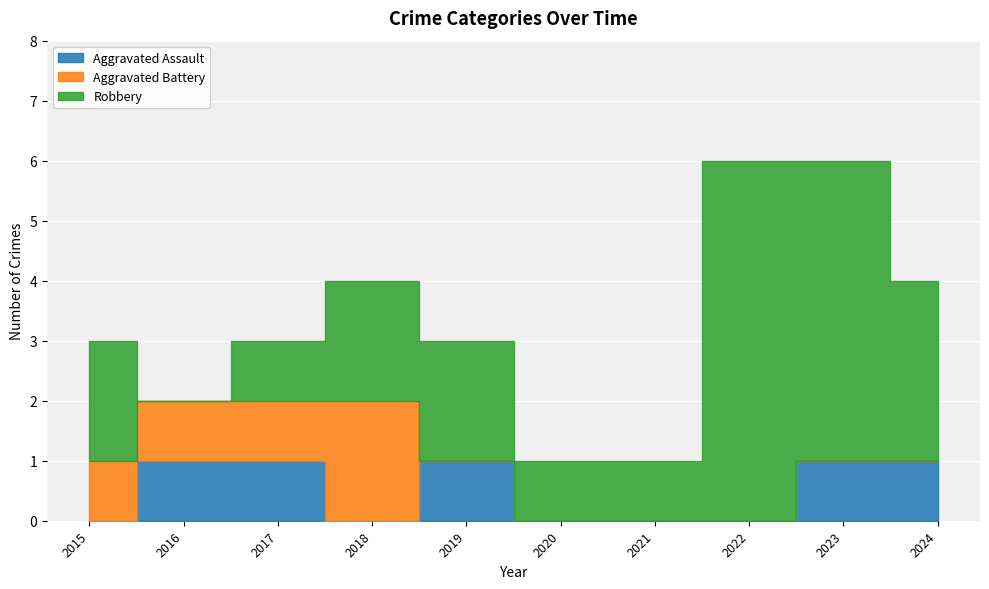

What is the value of the Robbery point at the 10th from the left?

3